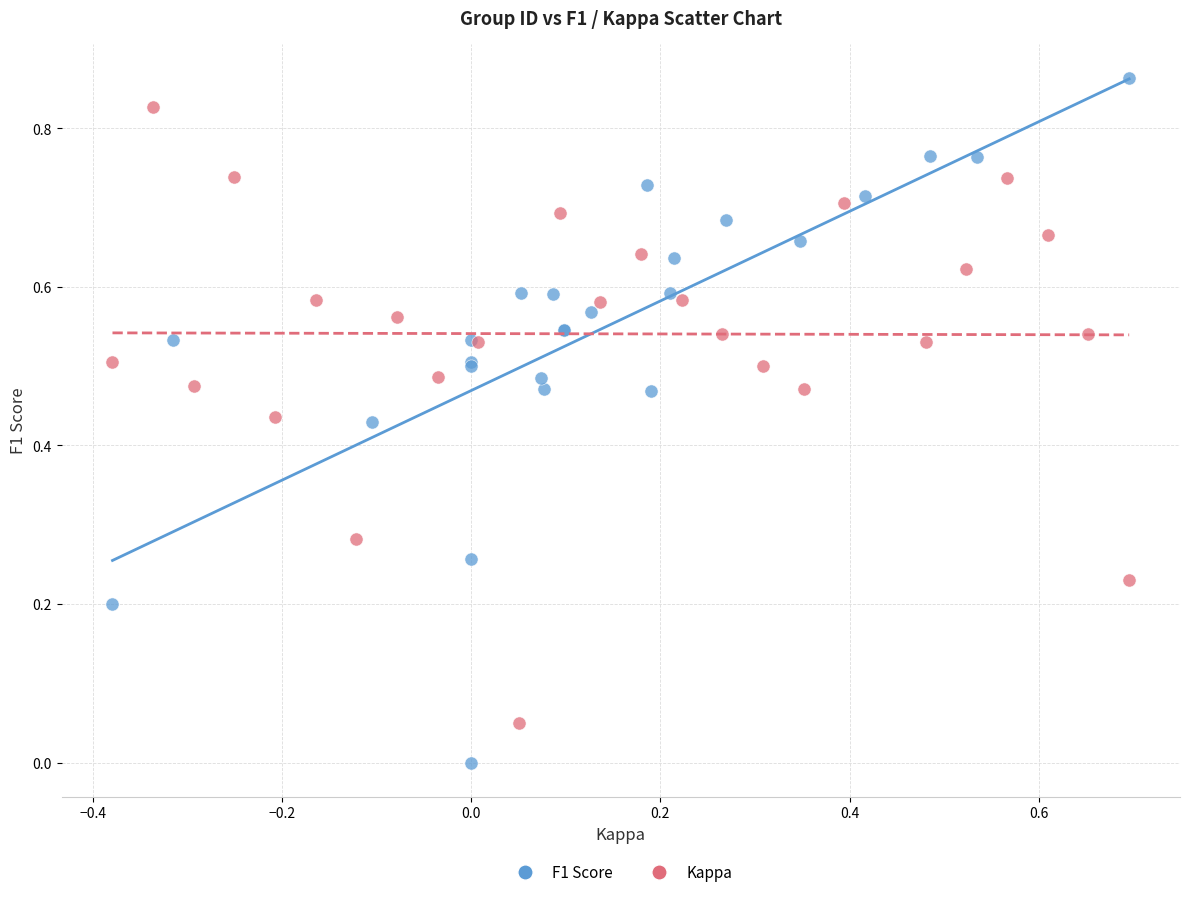

Which series has the largest Y range (max minus min)?

F1 Score